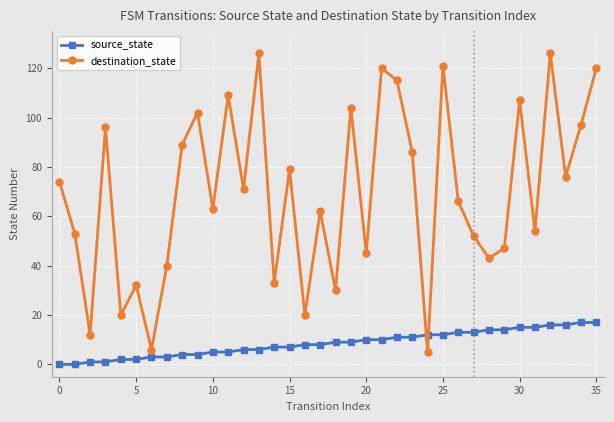

Which series has the largest range (max minus min)?

destination_state